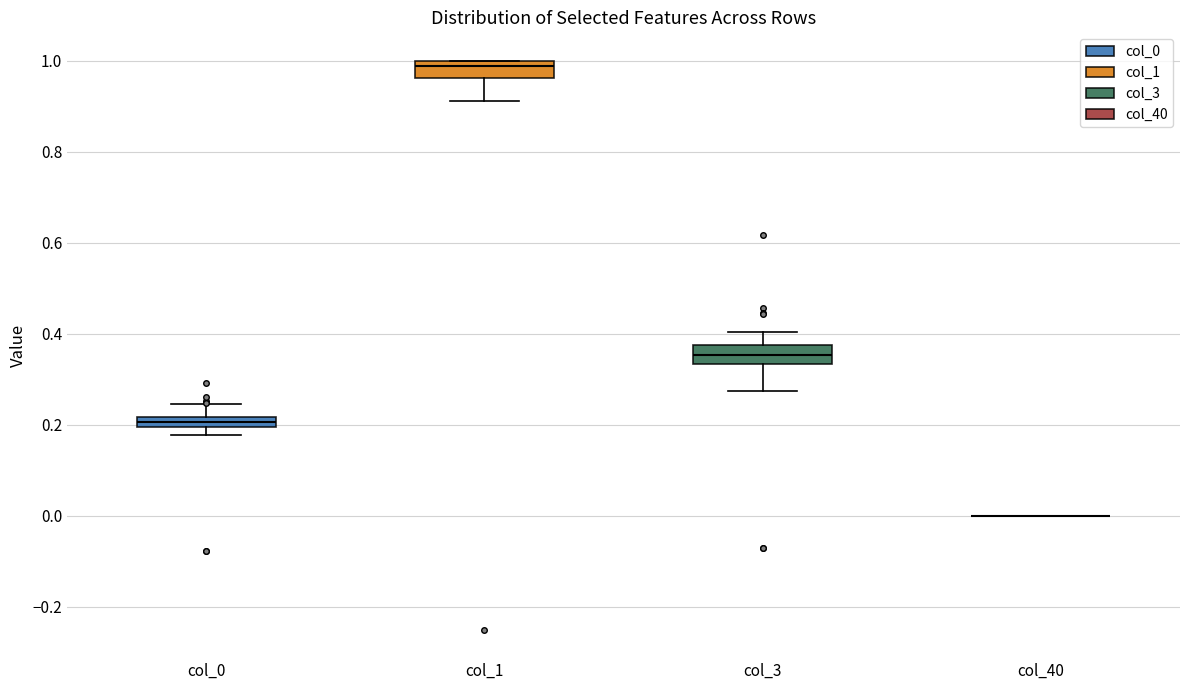

Where is the lower edge of the box for col_0 on the y-axis? The values are not printed on the chart, so give them approximately, as read against the axis.

0.20